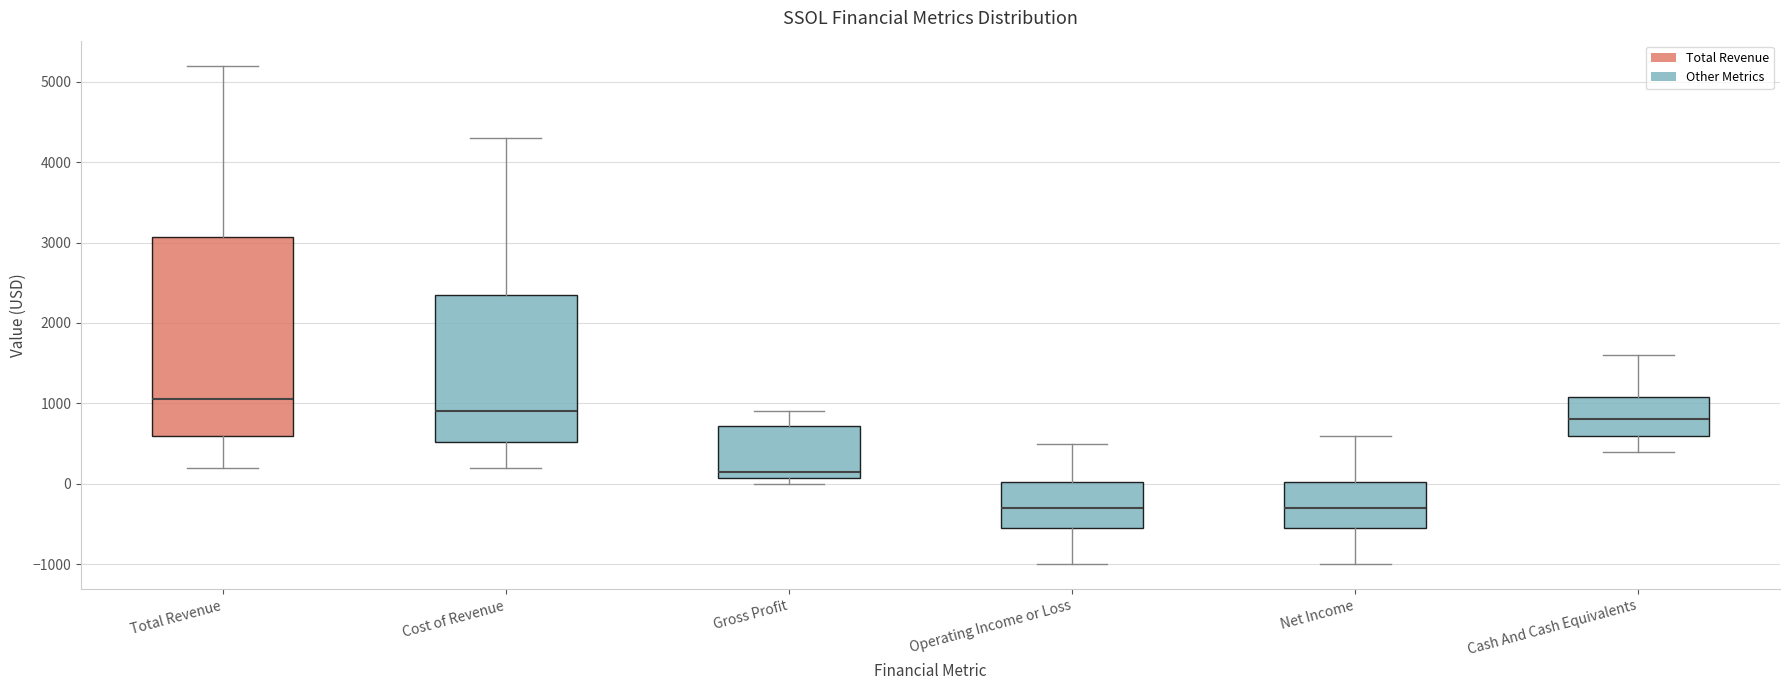

Reading left to right, transcribe this box plot: for each box, give where its median line is, the range the box spans, and where its two whiskers end, as read against the y-axis. The values are not printed on the chart, so give them approximately, as read against the axis.

Total Revenue: median 1100, box 600 to 3100, whiskers 200 to 5200
Cost of Revenue: median 900, box 500 to 2400, whiskers 200 to 4300
Gross Profit: median 200, box 100 to 700, whiskers 0 to 900
Operating Income or Loss: median -300, box -500 to 0, whiskers -1000 to 500
Net Income: median -300, box -500 to 0, whiskers -1000 to 600
Cash And Cash Equivalents: median 800, box 600 to 1100, whiskers 400 to 1600